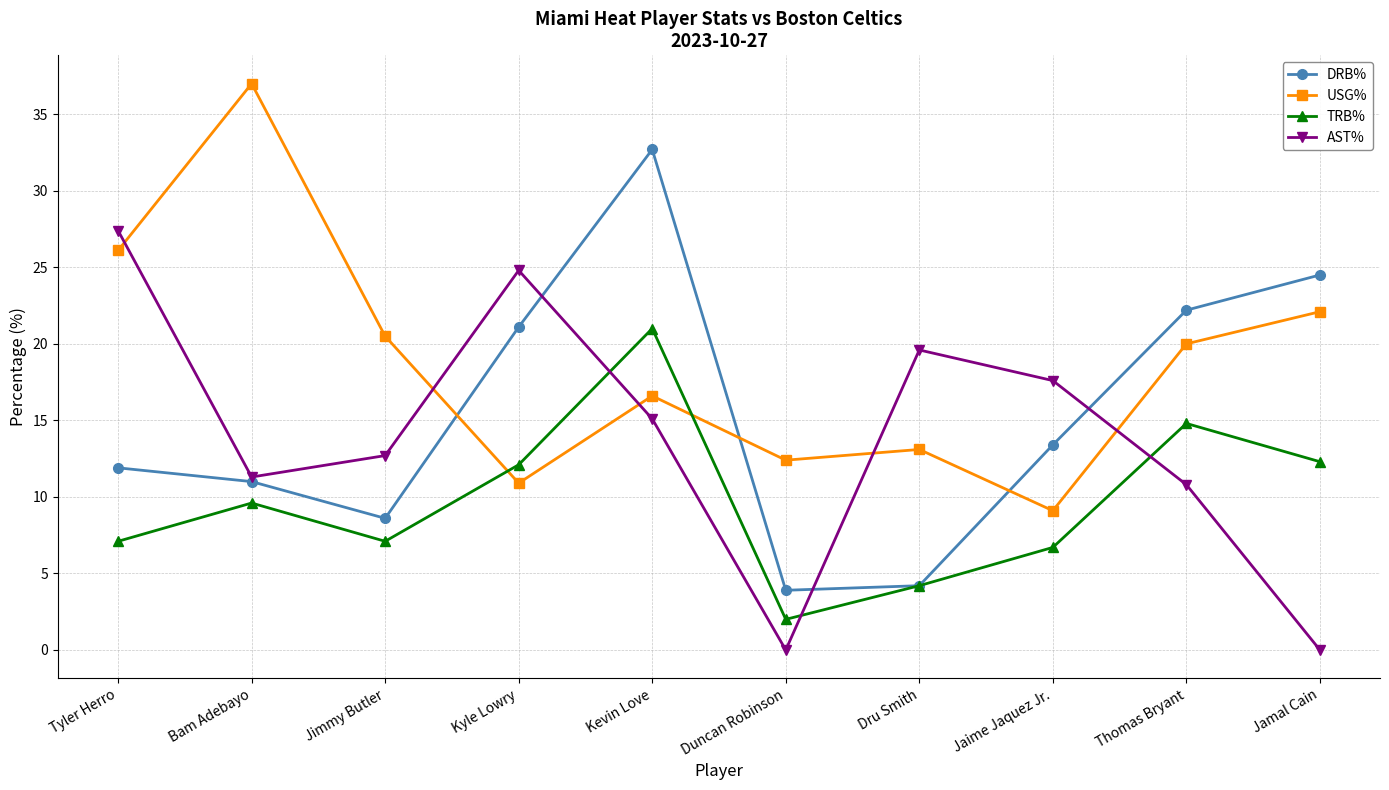

The value of USG% at Kevin Love is 8.8. True or false?

False